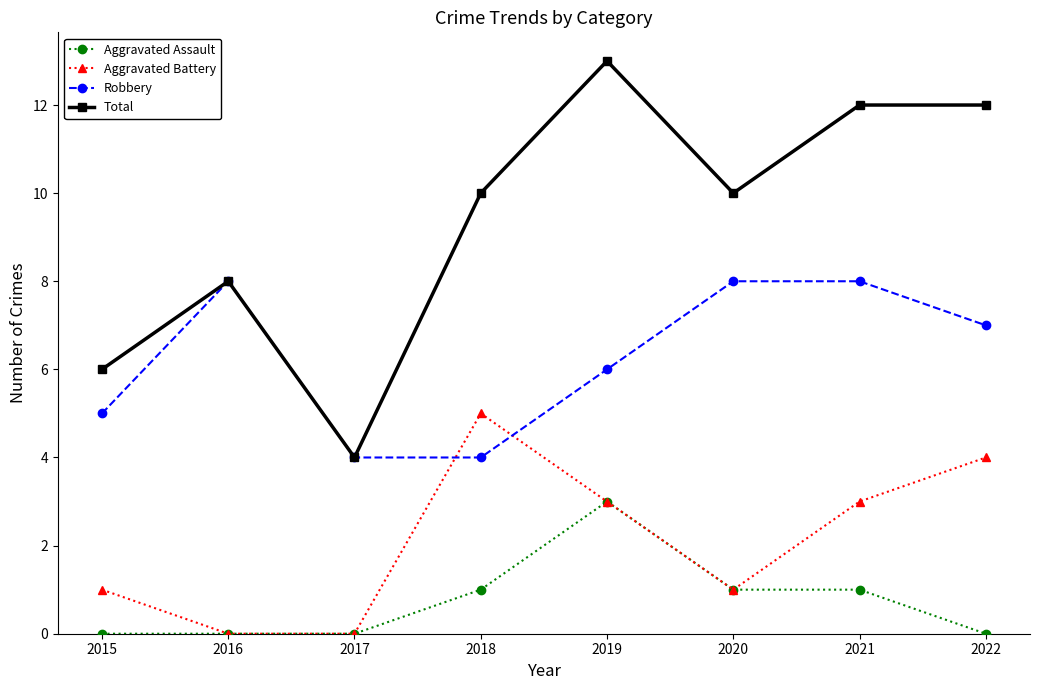

Reading right to left, extract all data points from this chart.

Aggravated Assault: 0	1	1	3	1	0	0	0
Aggravated Battery: 4	3	1	3	5	0	0	1
Robbery: 7	8	8	6	4	4	8	5
Total: 12	12	10	13	10	4	8	6